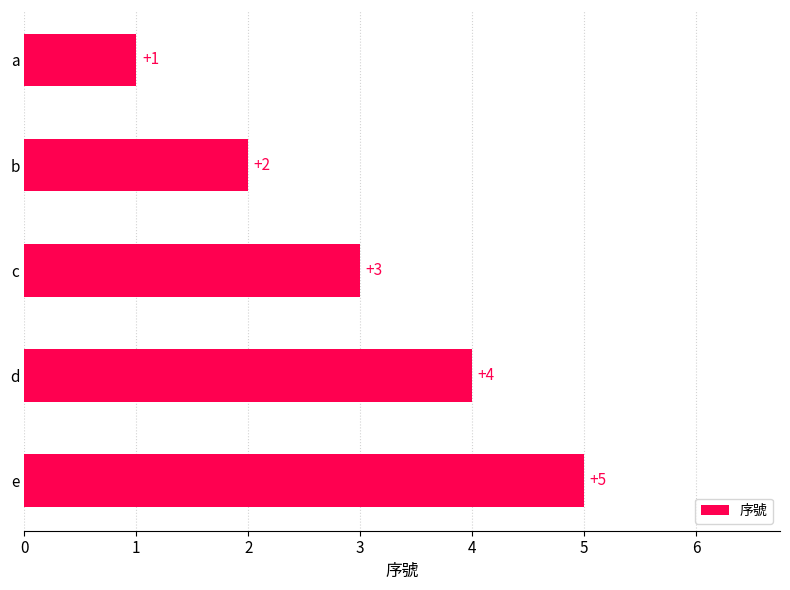

List the labels in order of value, smallest first.

a, b, c, d, e